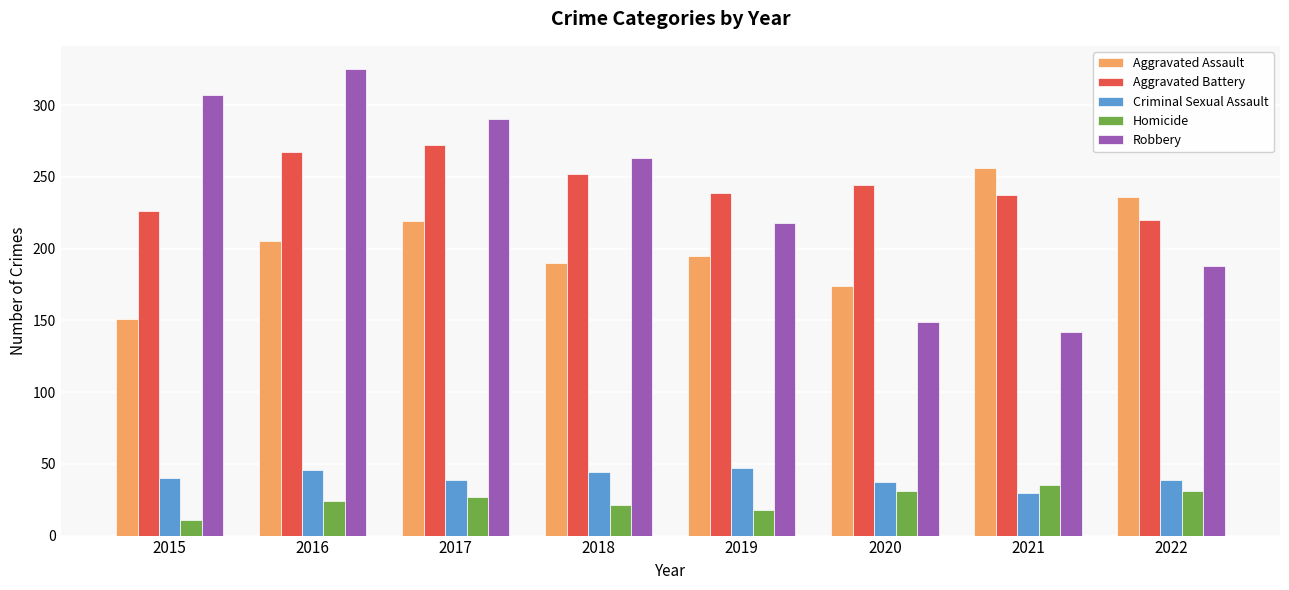

True or false: Robbery has a value of 142 at 2021.

True